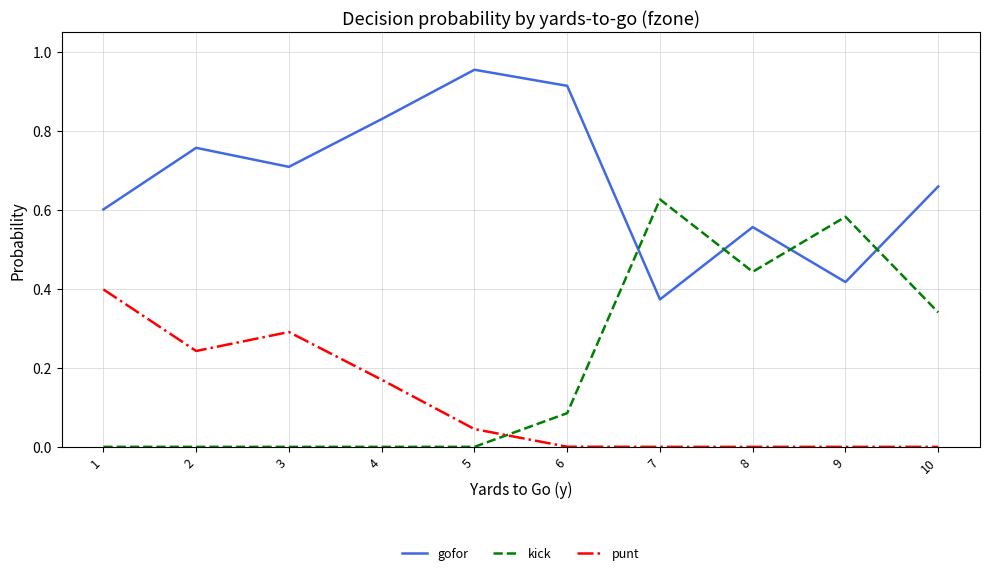

Is this an area chart (filled region under the line)?

No